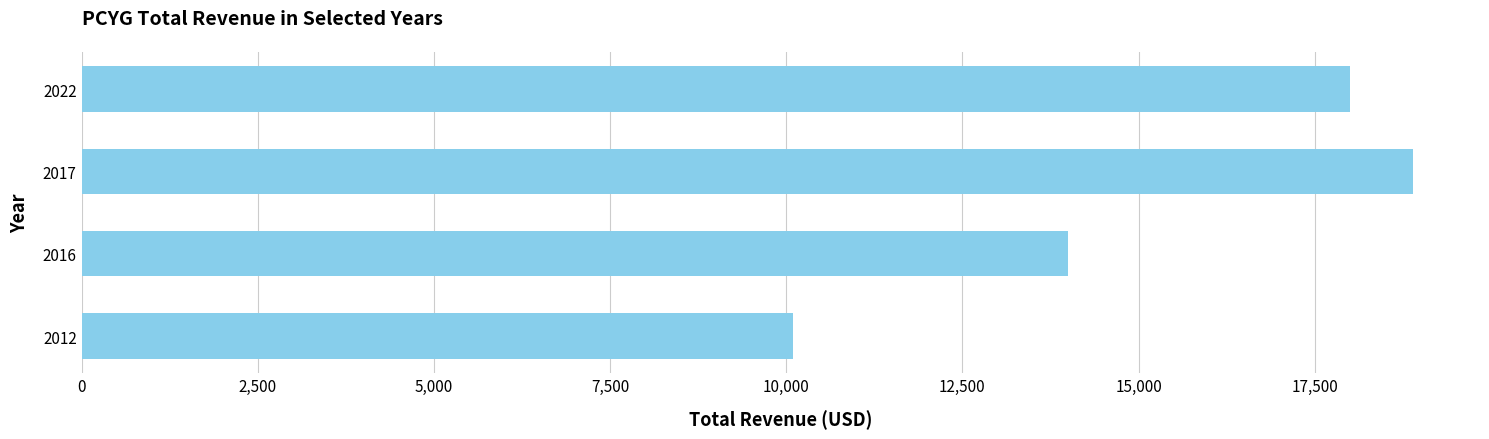

Reading top to bottom, transcribe all the data shown in this chart.

18000	18900	14000	10100